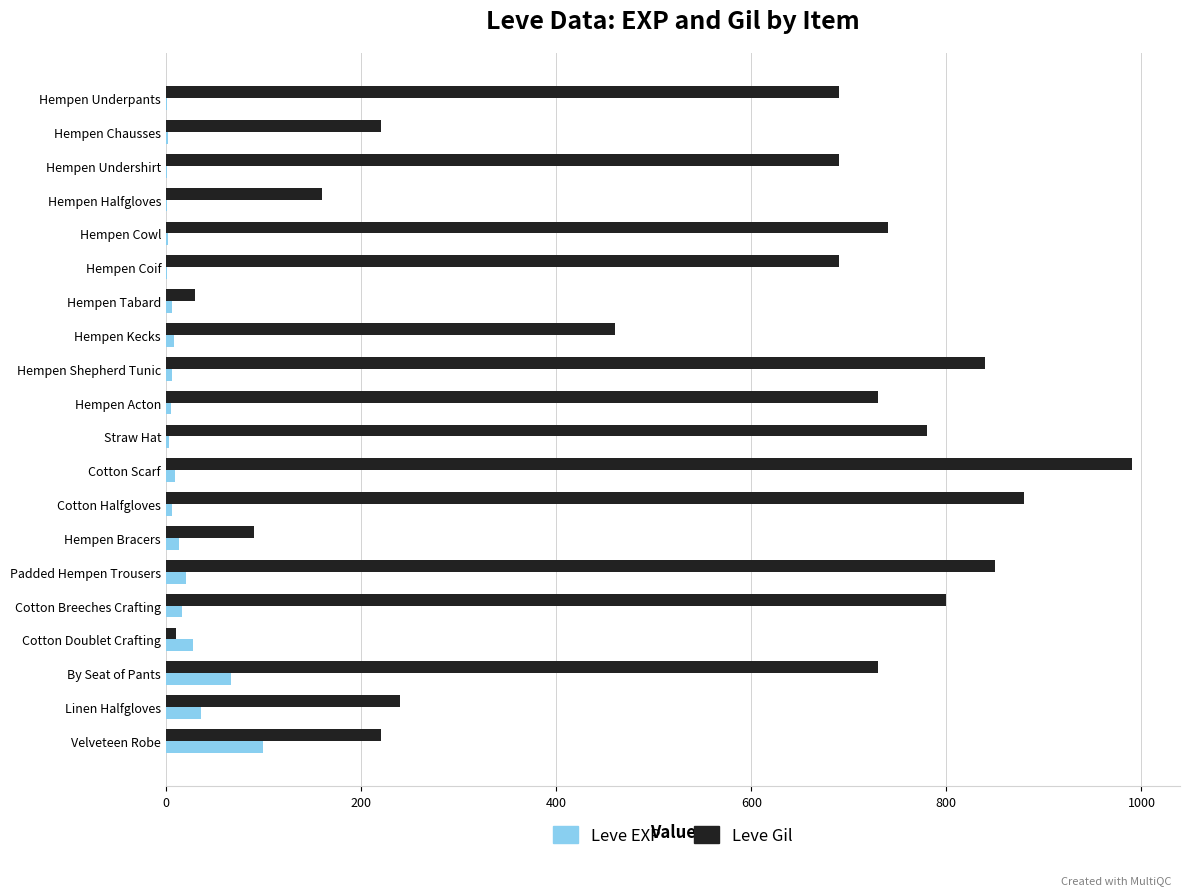

What is the sum of all Leve EXP values?

331